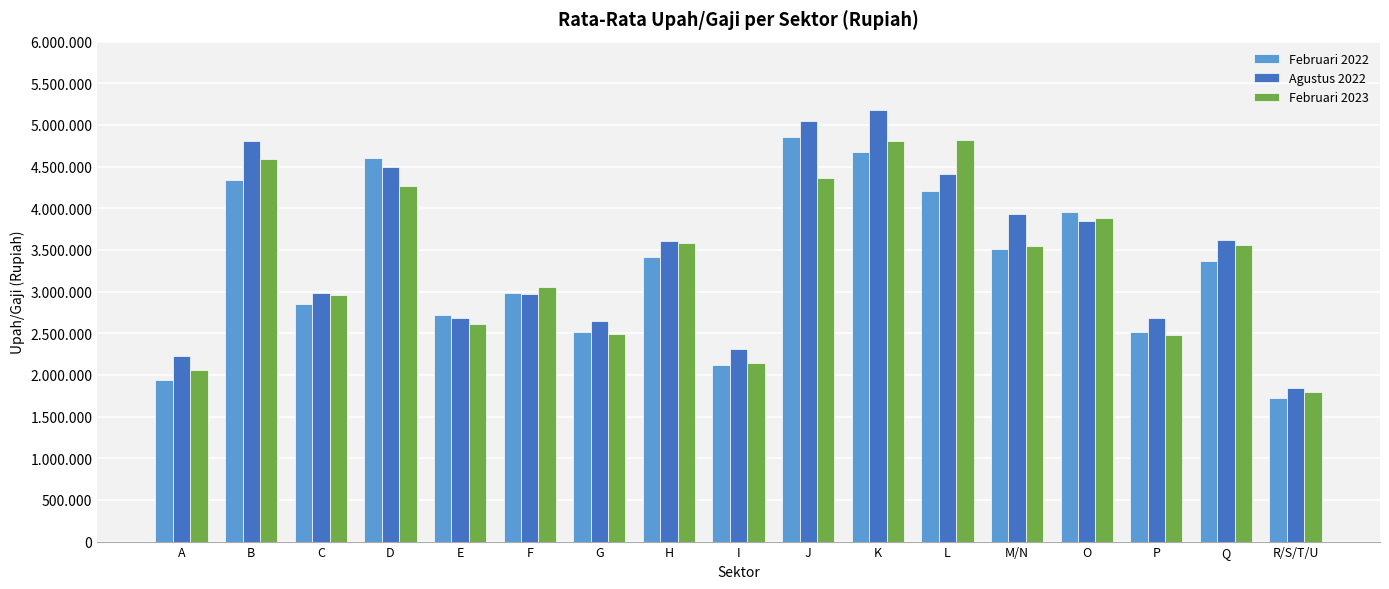

Read the Februari 2022 value at A, to the nearest 50.

1937650